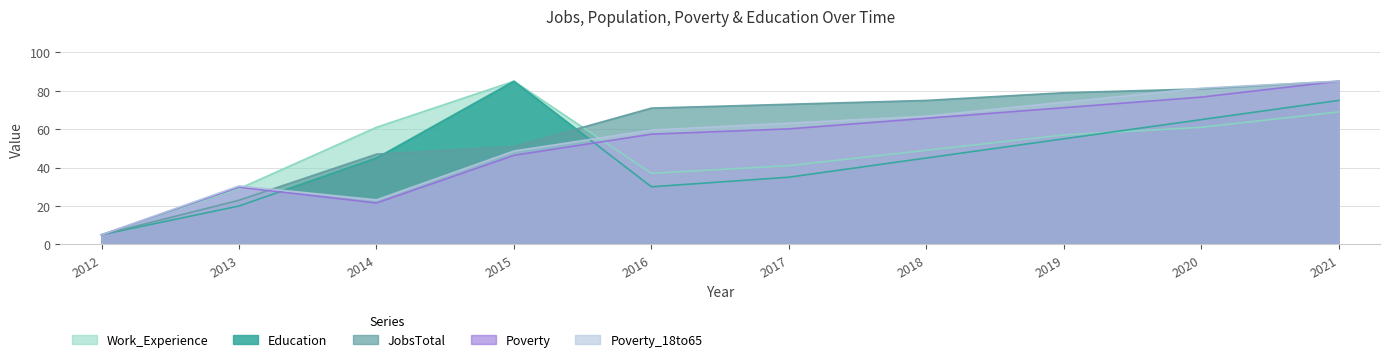

What is the value of the Poverty_18to65 point at the 7th from the left?

66.8